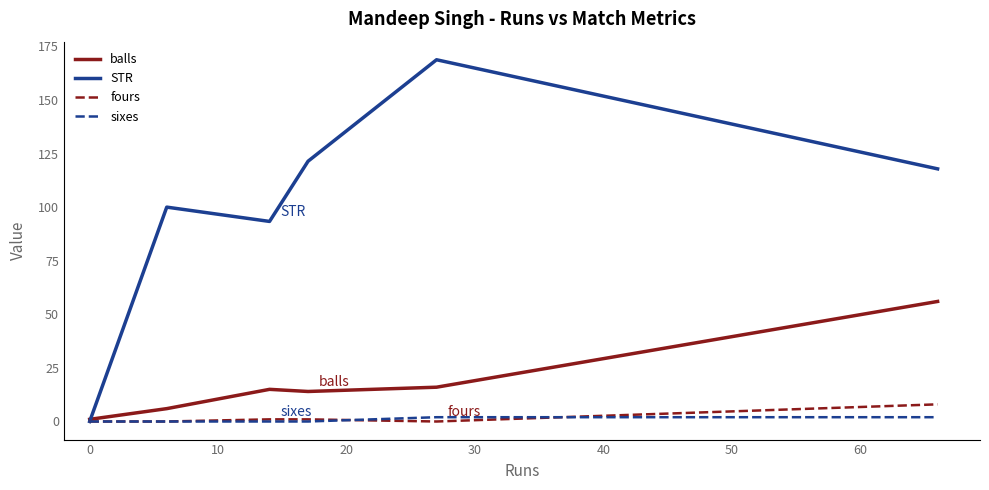

Which has a higher value, −10 or 10?

10